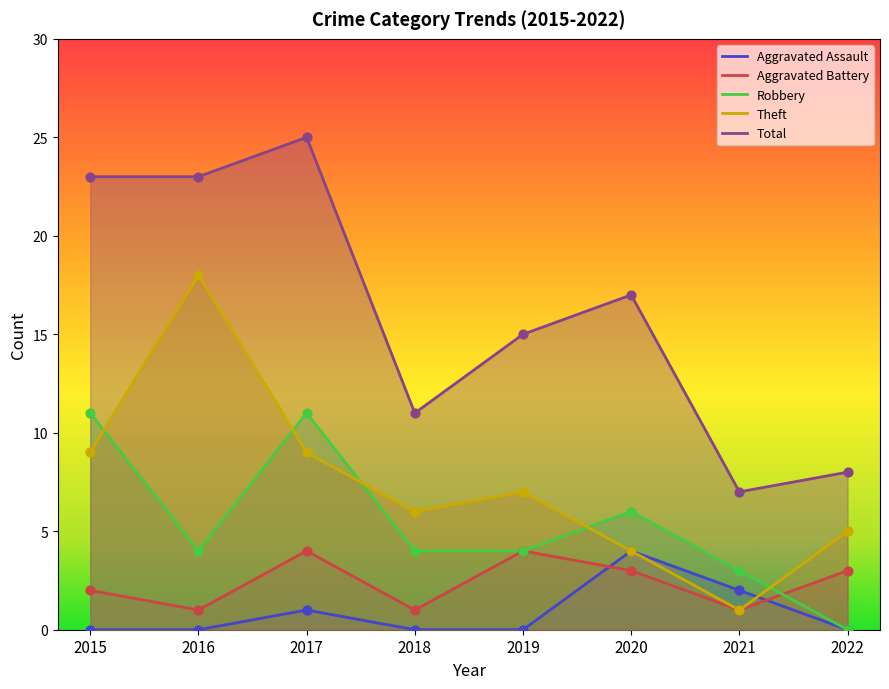

Which series has the largest total across all categories?

Total